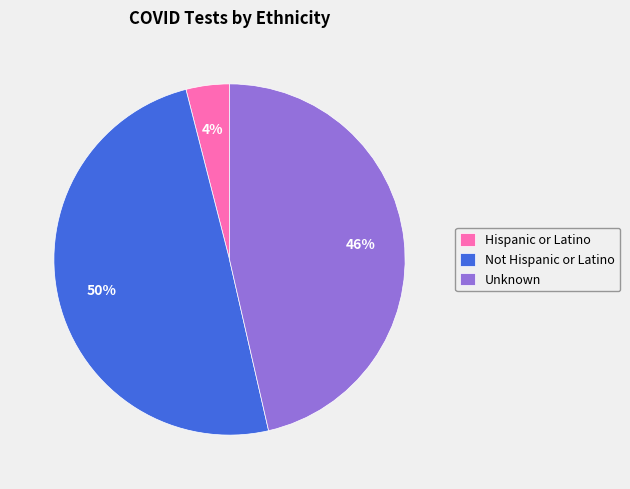

What is the largest slice in the pie chart?

Not Hispanic or Latino